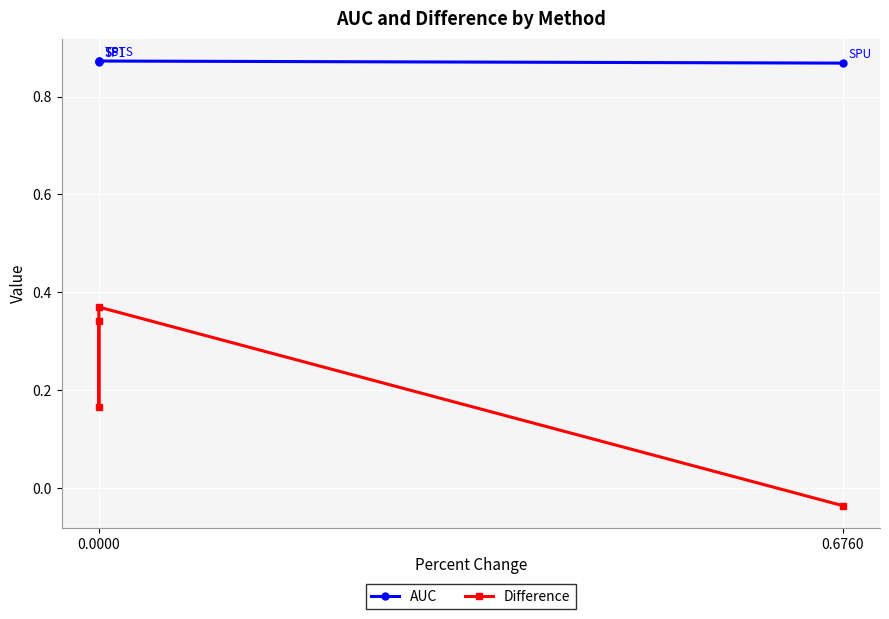

The AUC series shows 0.9 at 0.0000. True or false?

True